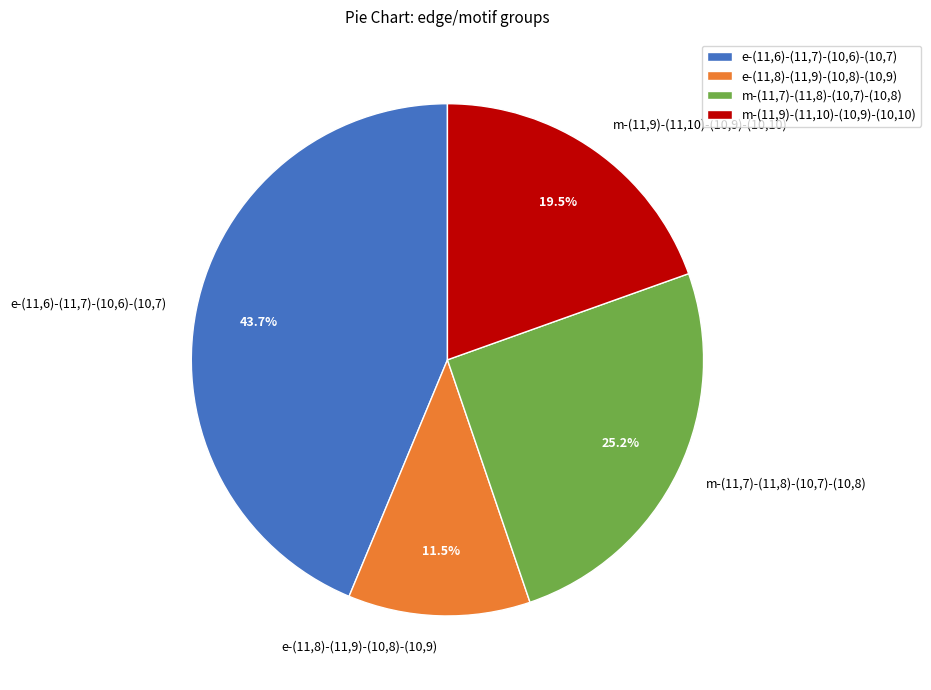

Between m-(11,7)-(11,8)-(10,7)-(10,8) and e-(11,6)-(11,7)-(10,6)-(10,7), which is larger?

e-(11,6)-(11,7)-(10,6)-(10,7)